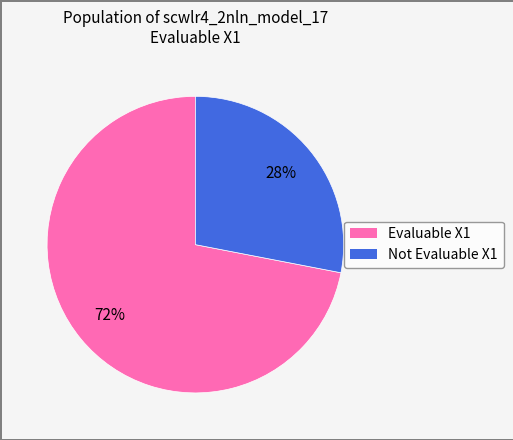

The Not Evaluable X1 slice represents 28% of the pie. True or false?

True